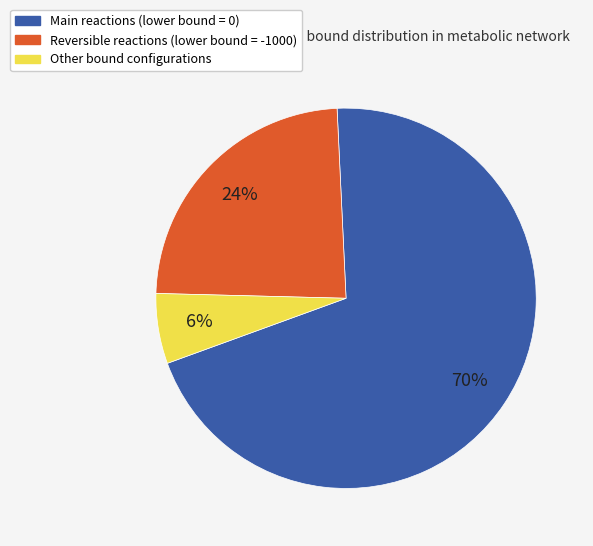

Does any single category account for the majority?

Yes